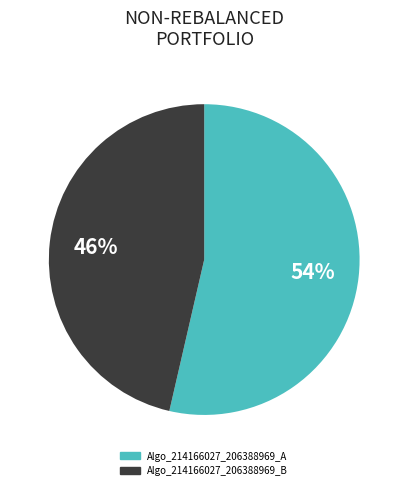

Between Algo_214166027_206388969_A and Algo_214166027_206388969_B, which is larger?

Algo_214166027_206388969_A